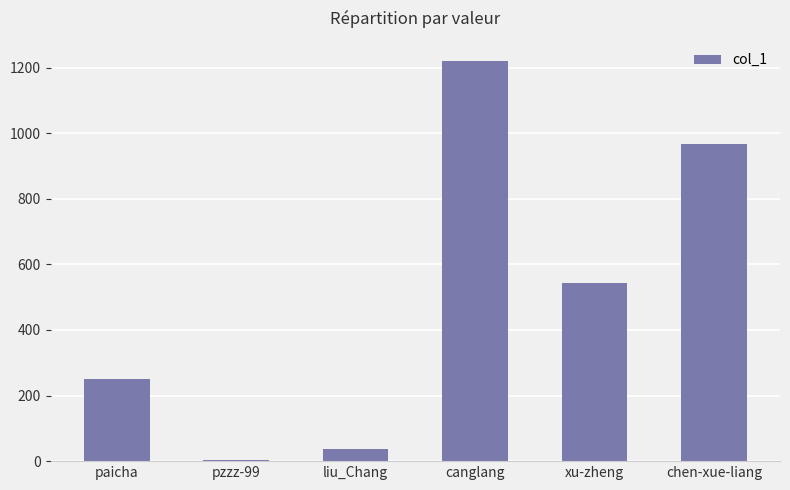

What is the label of the 4th bar from the left?

canglang